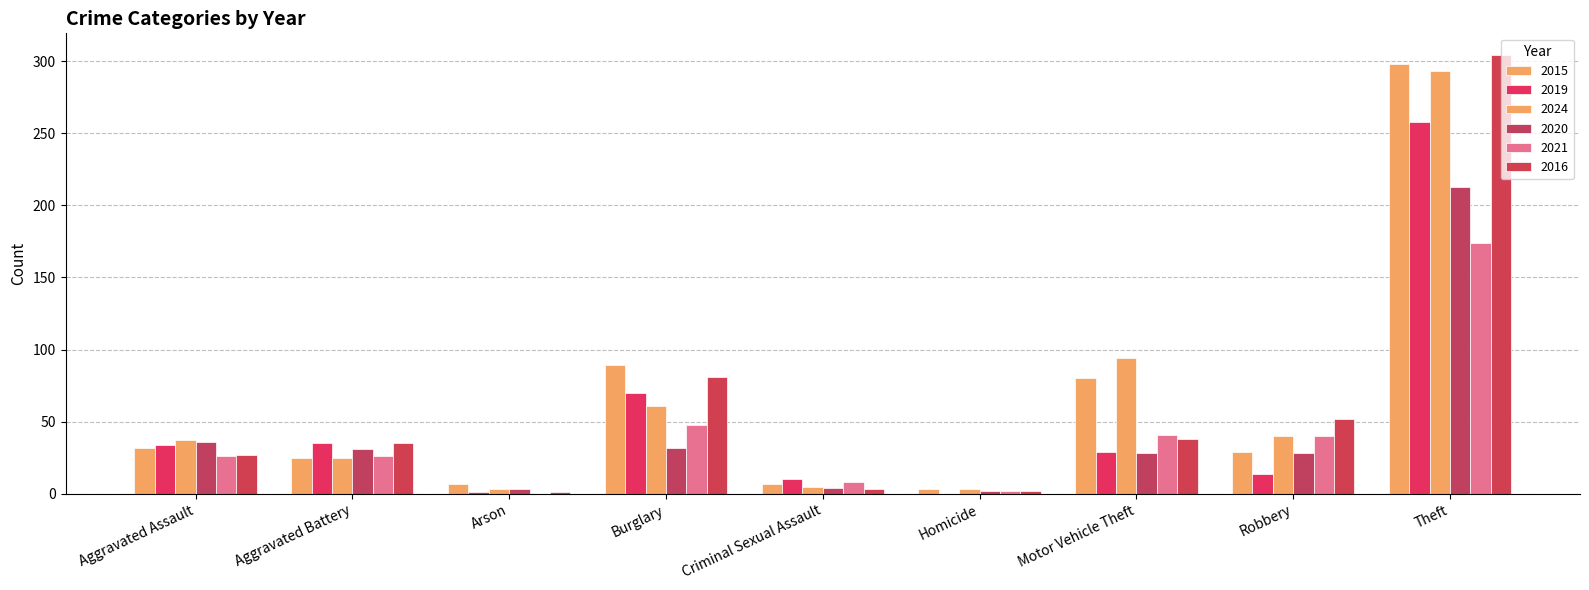

Count the number of data series in this chart.

6